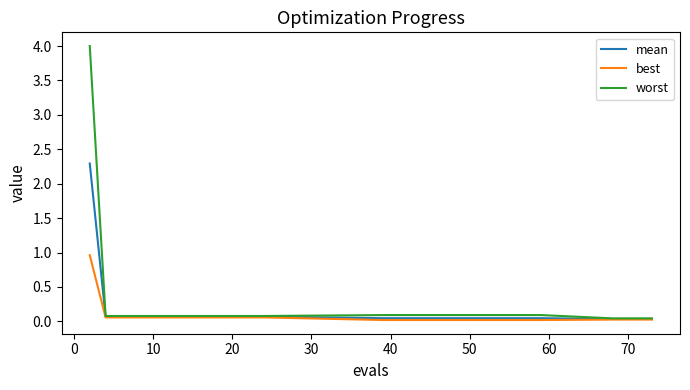

Which series has the largest range (max minus min)?

worst